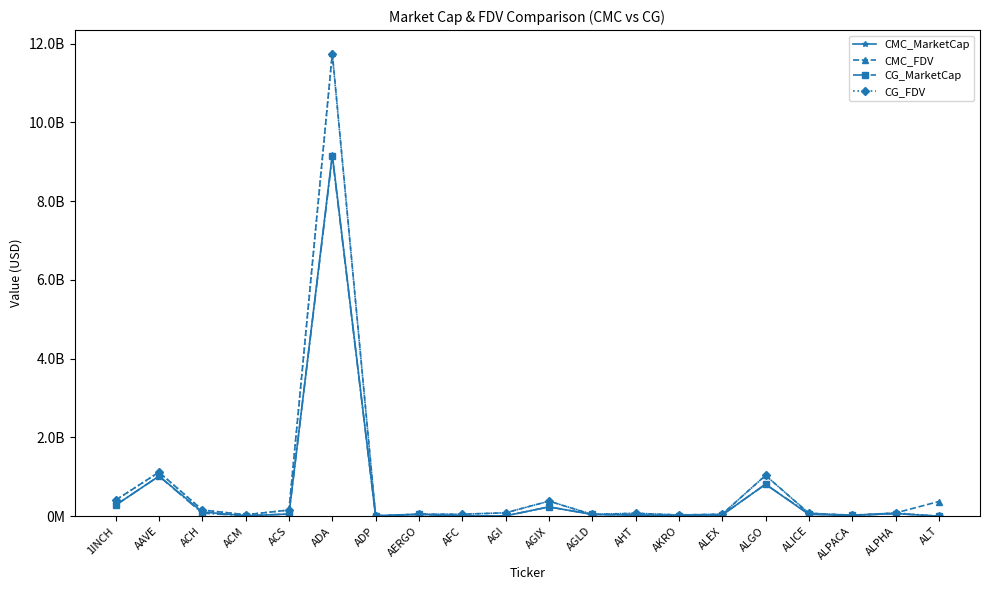

What is the sum of all CMC_MarketCap values?

12021208917.9